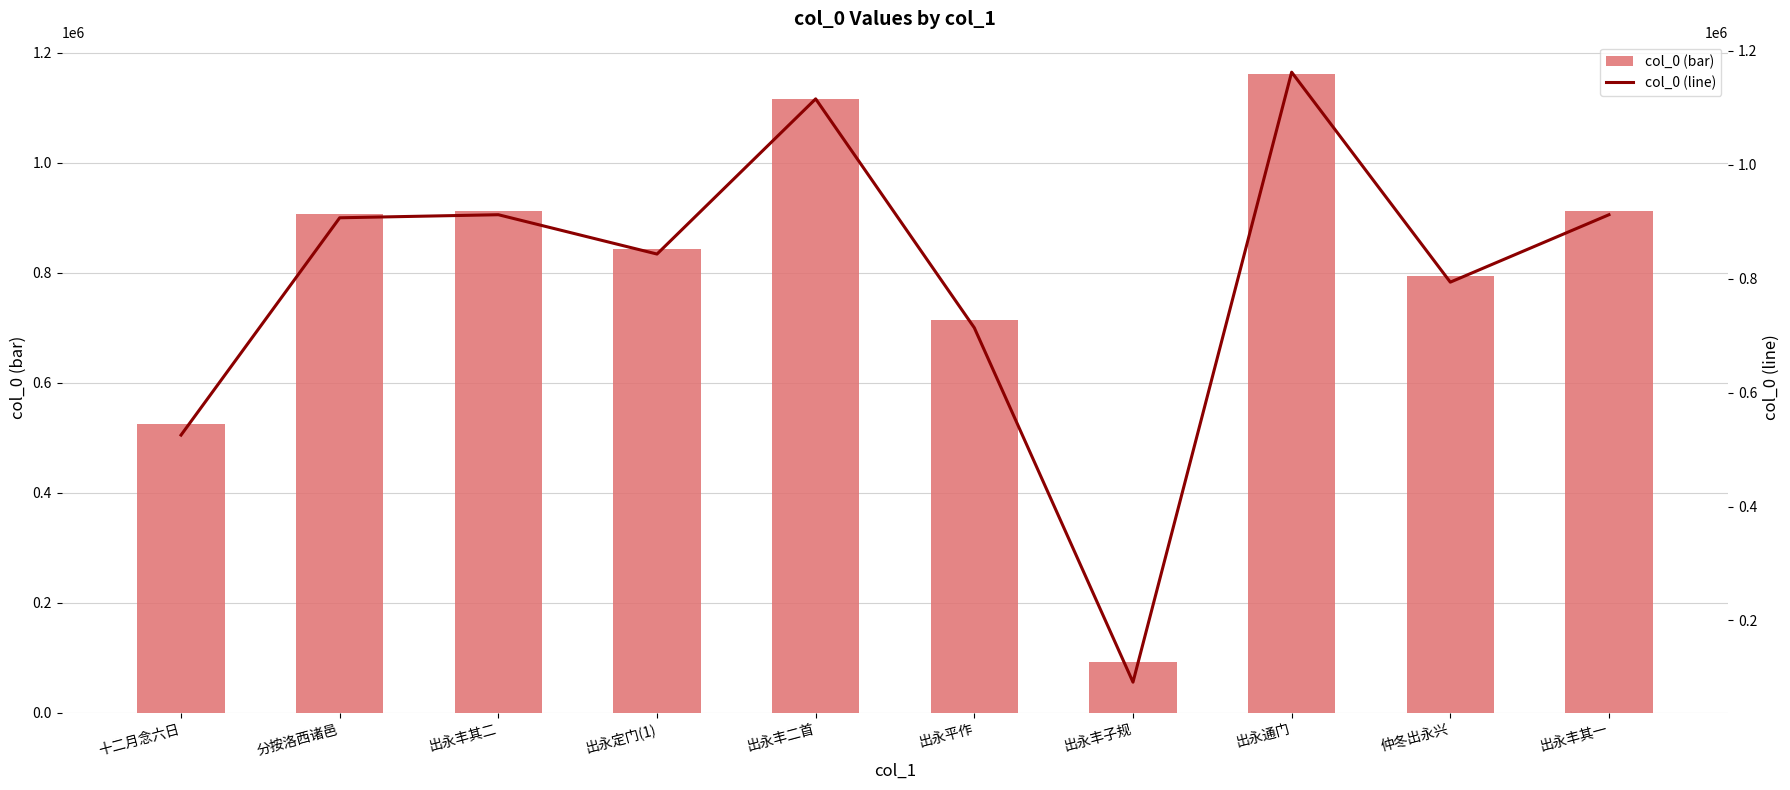

What is the total value across all series at 仲冬出永兴?

1587564